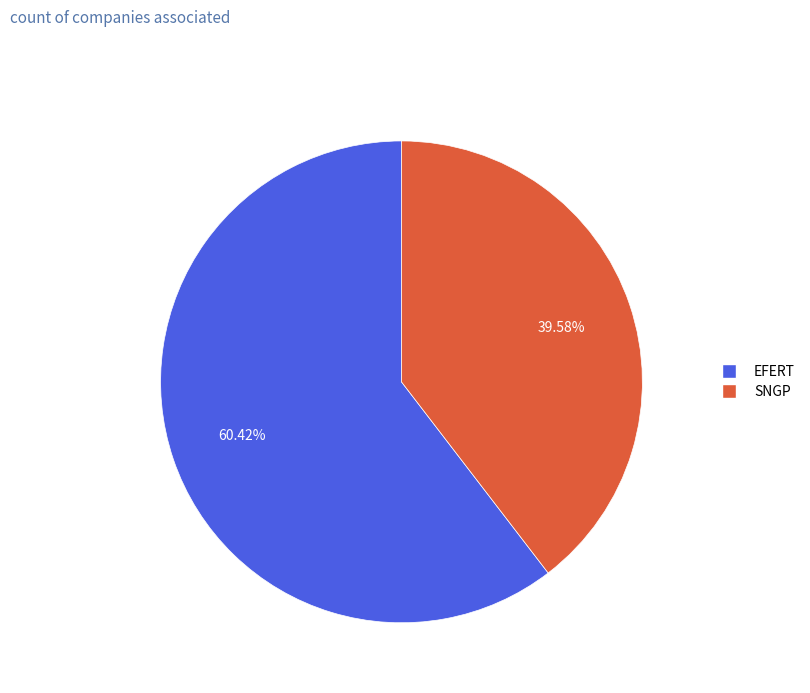

True or false: EFERT accounts for 50% of the total.

False